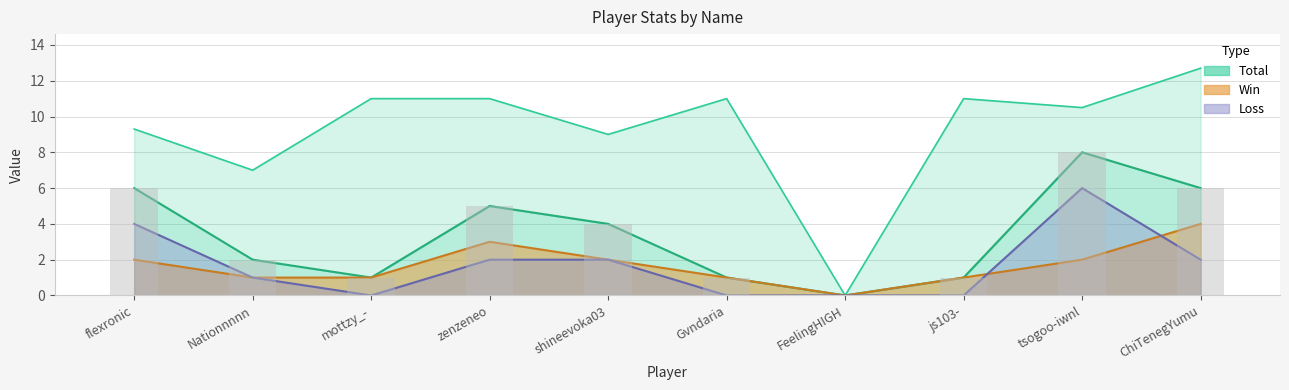

The chart shows a value of -5.6 at FeelingHIGH. True or false?

False